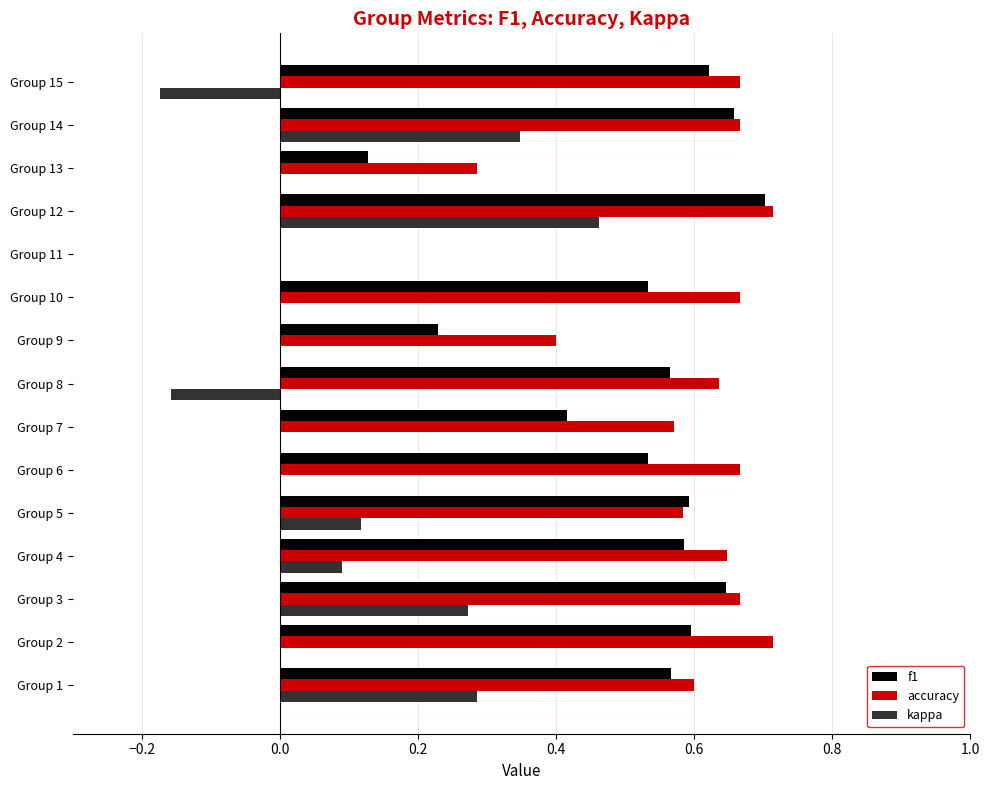

The value of f1 at Group 2 is 0.6. True or false?

True